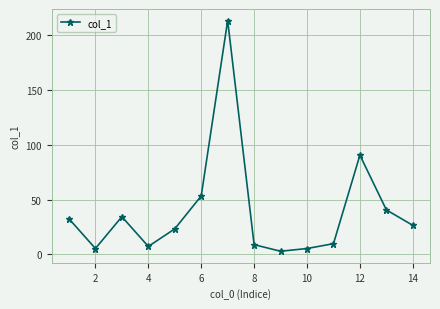

What is the average value?

39.6